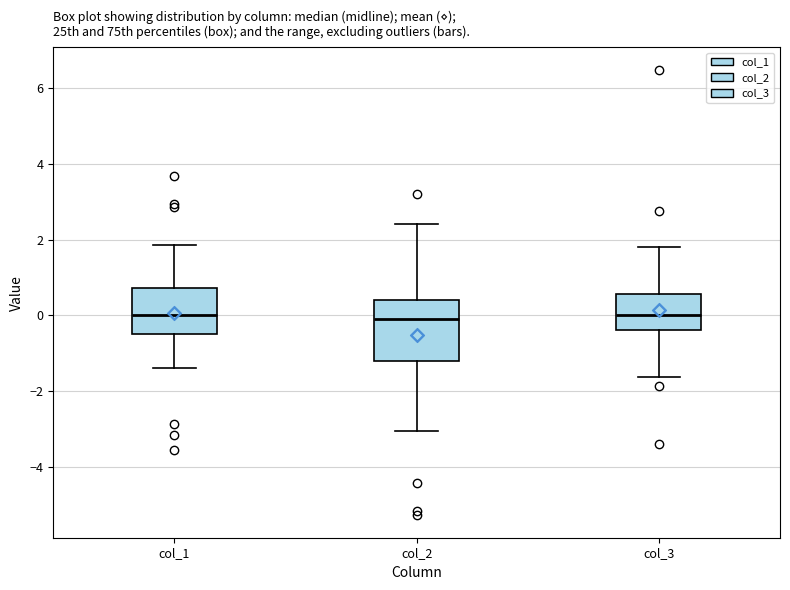

Comparing the boxes themselves (not the whiskers), which one is the tallest?

col_2